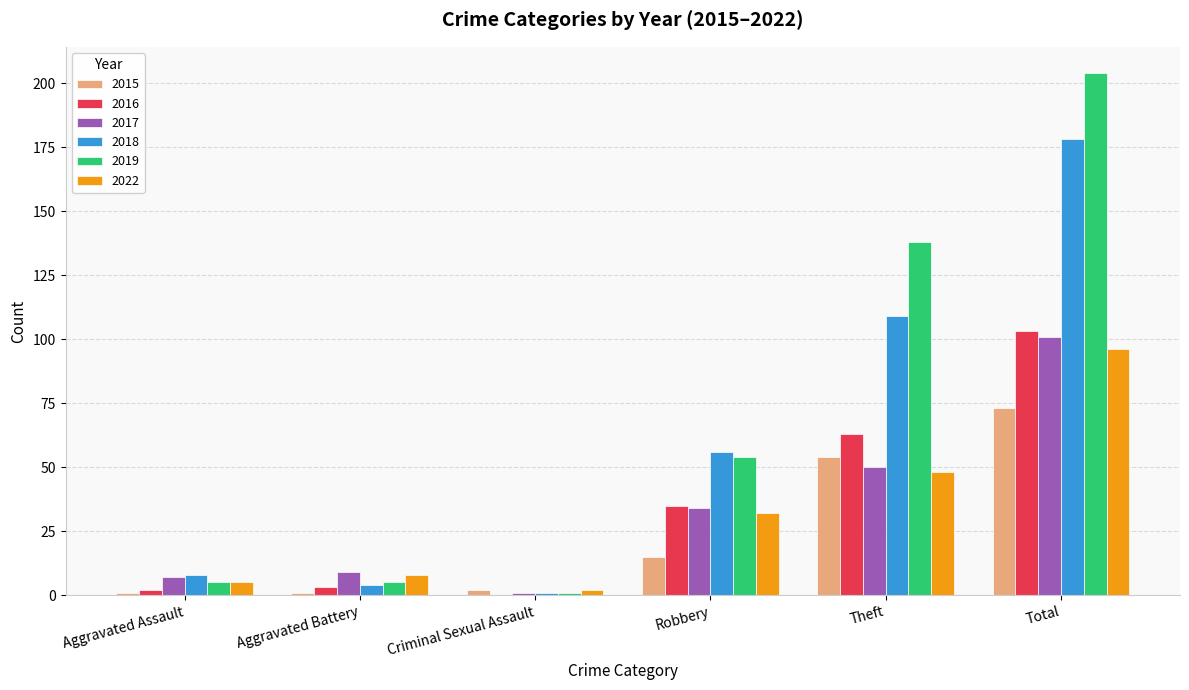

Reading right to left, what are all the values shown in this chart?

2015: Total=73	Theft=54	Robbery=15	Criminal Sexual Assault=2	Aggravated Battery=1	Aggravated Assault=1
2016: Total=103	Theft=63	Robbery=35	Criminal Sexual Assault=0	Aggravated Battery=3	Aggravated Assault=2
2017: Total=101	Theft=50	Robbery=34	Criminal Sexual Assault=1	Aggravated Battery=9	Aggravated Assault=7
2018: Total=178	Theft=109	Robbery=56	Criminal Sexual Assault=1	Aggravated Battery=4	Aggravated Assault=8
2019: Total=204	Theft=138	Robbery=54	Criminal Sexual Assault=1	Aggravated Battery=5	Aggravated Assault=5
2022: Total=96	Theft=48	Robbery=32	Criminal Sexual Assault=2	Aggravated Battery=8	Aggravated Assault=5